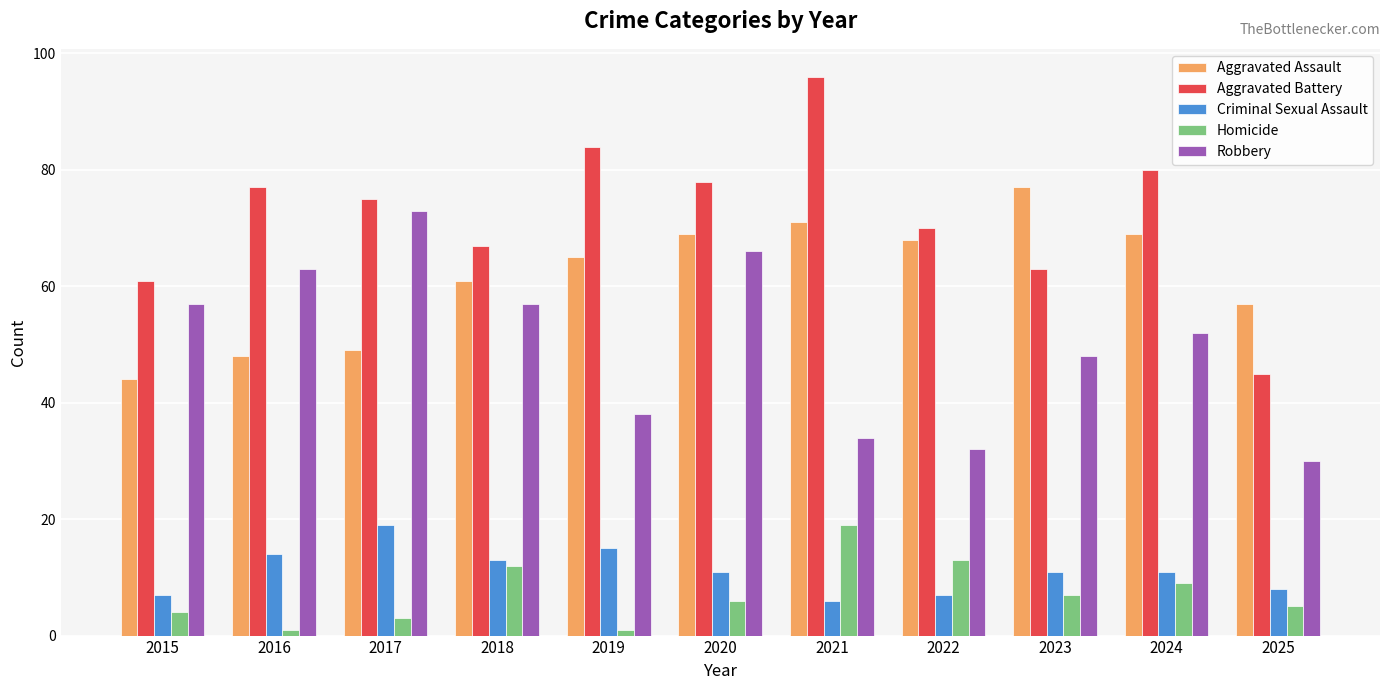

What is the difference between the maximum and second lowest values in the Aggravated Battery series?

35